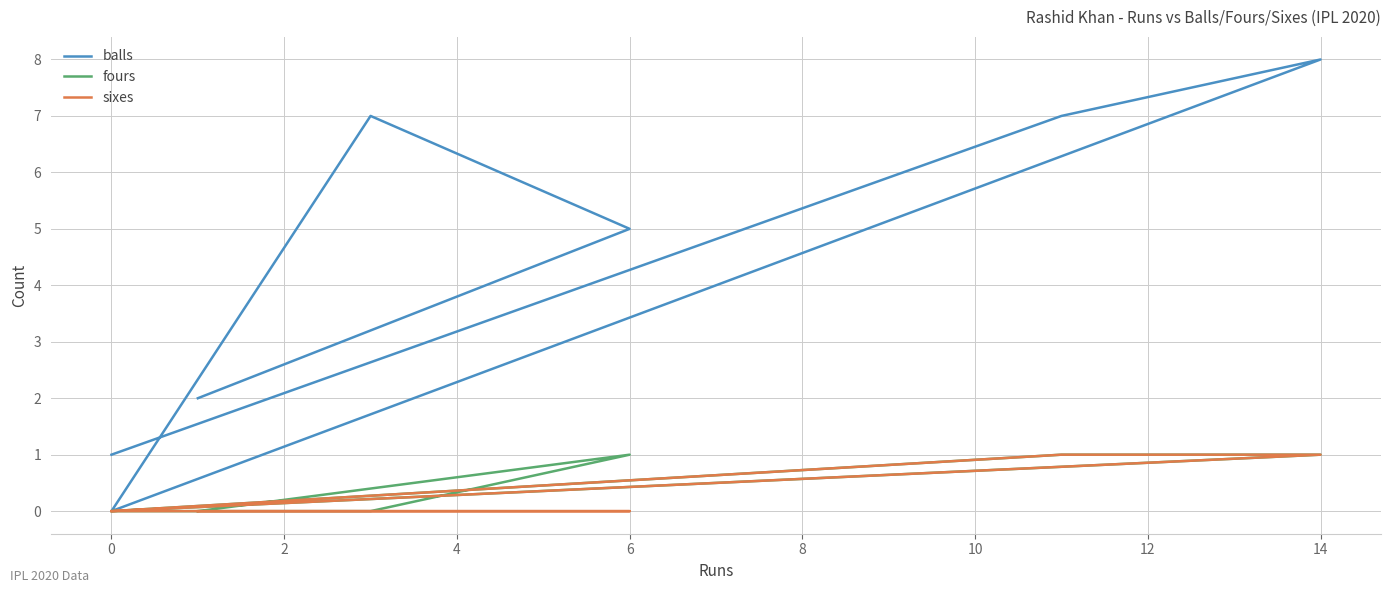

True or false: fours and balls intersect in this chart.

False